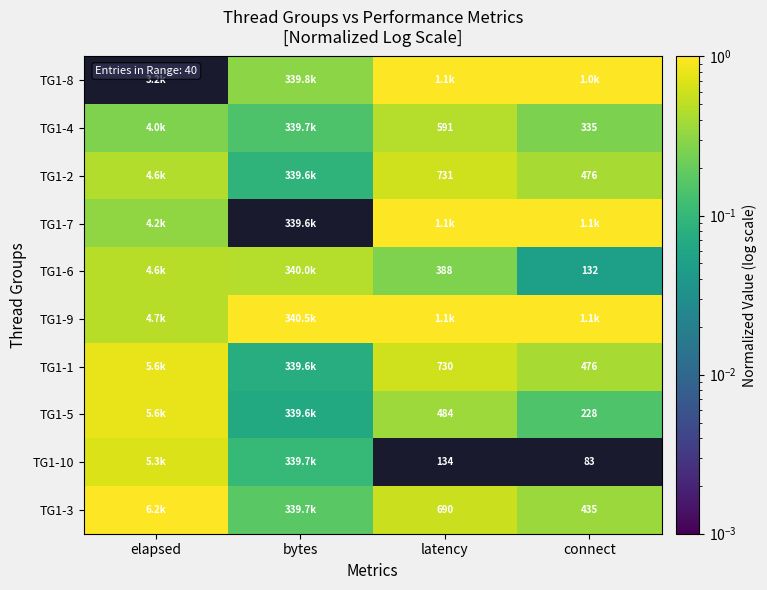

The value of TG1-4 at connect is 0.4. True or false?

False